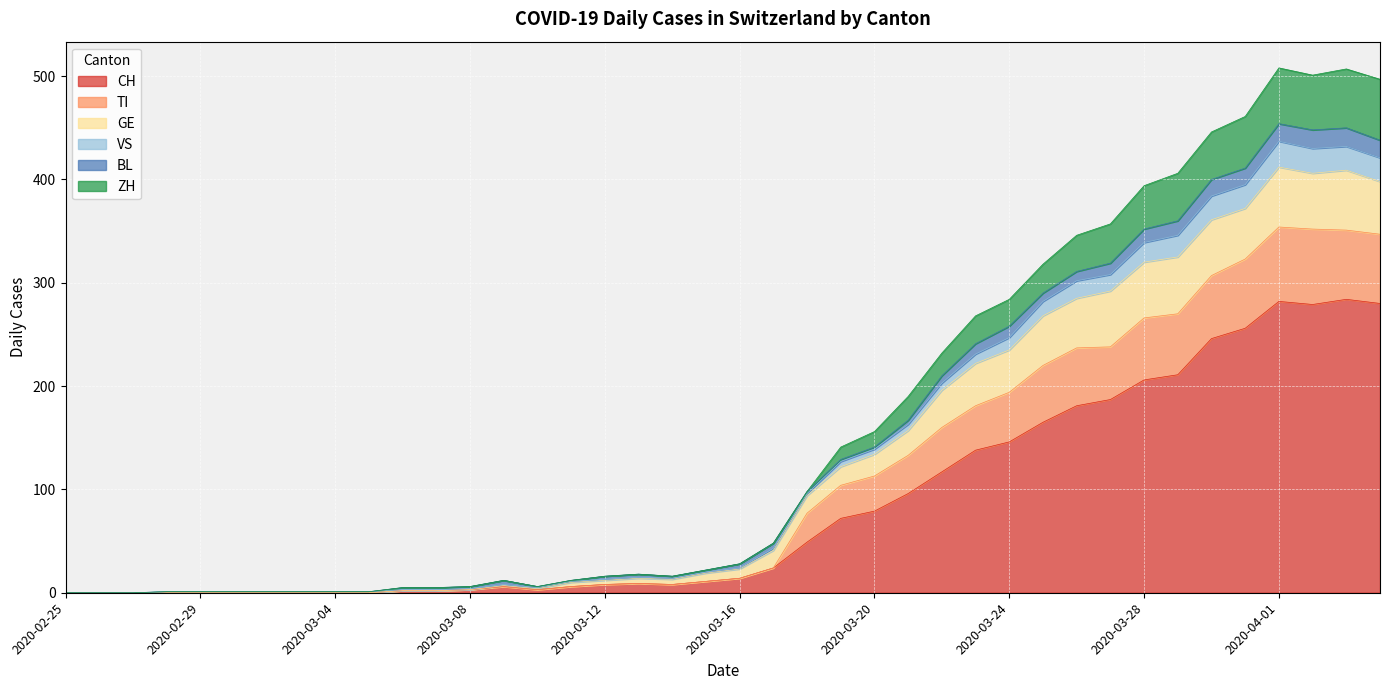

What are all the series names shown in the legend?

CH, TI, GE, VS, BL, ZH